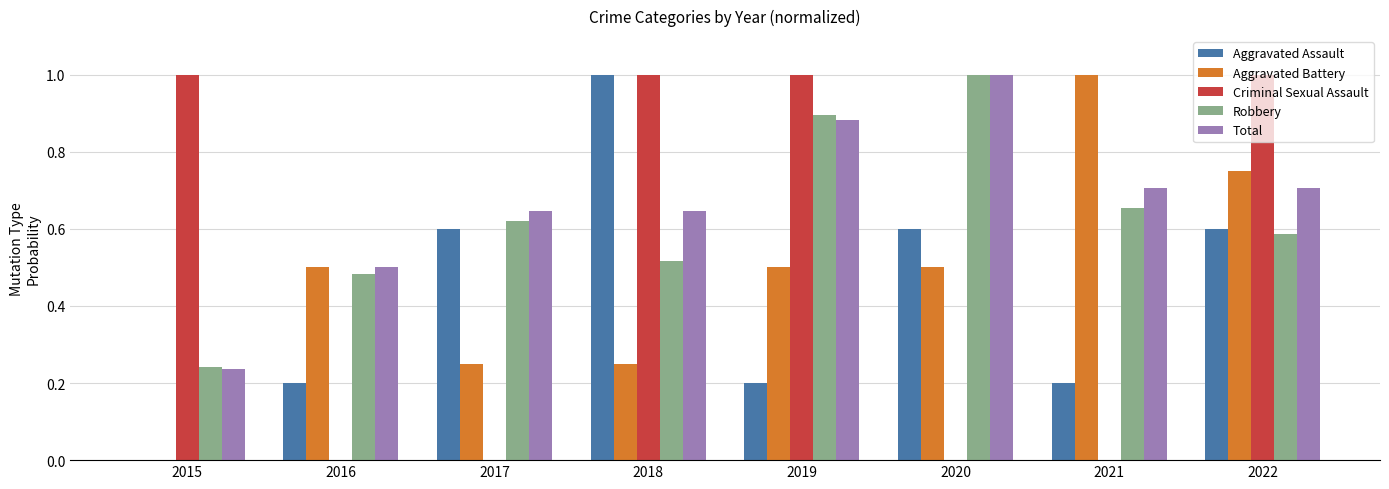

Are the bars grouped side by side (vs. stacked)?

Yes